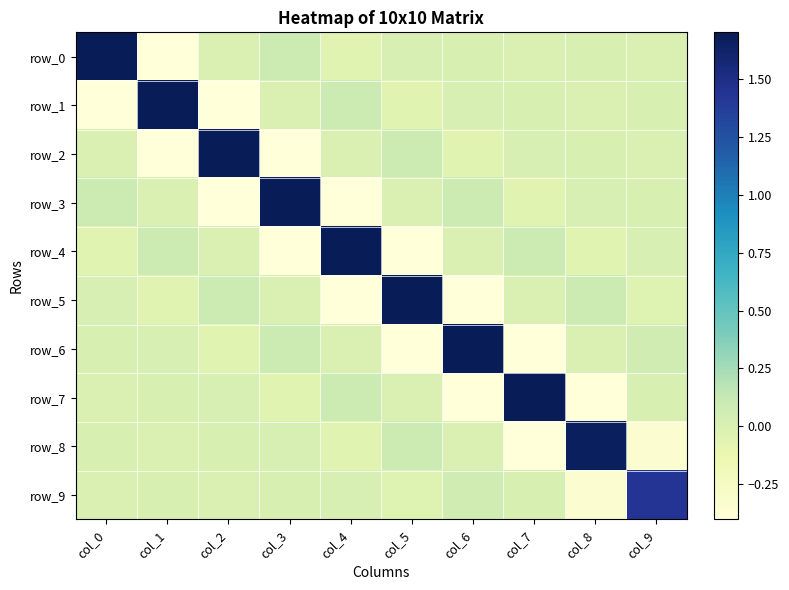

At which label does row_1 first exceed 0?

col_1